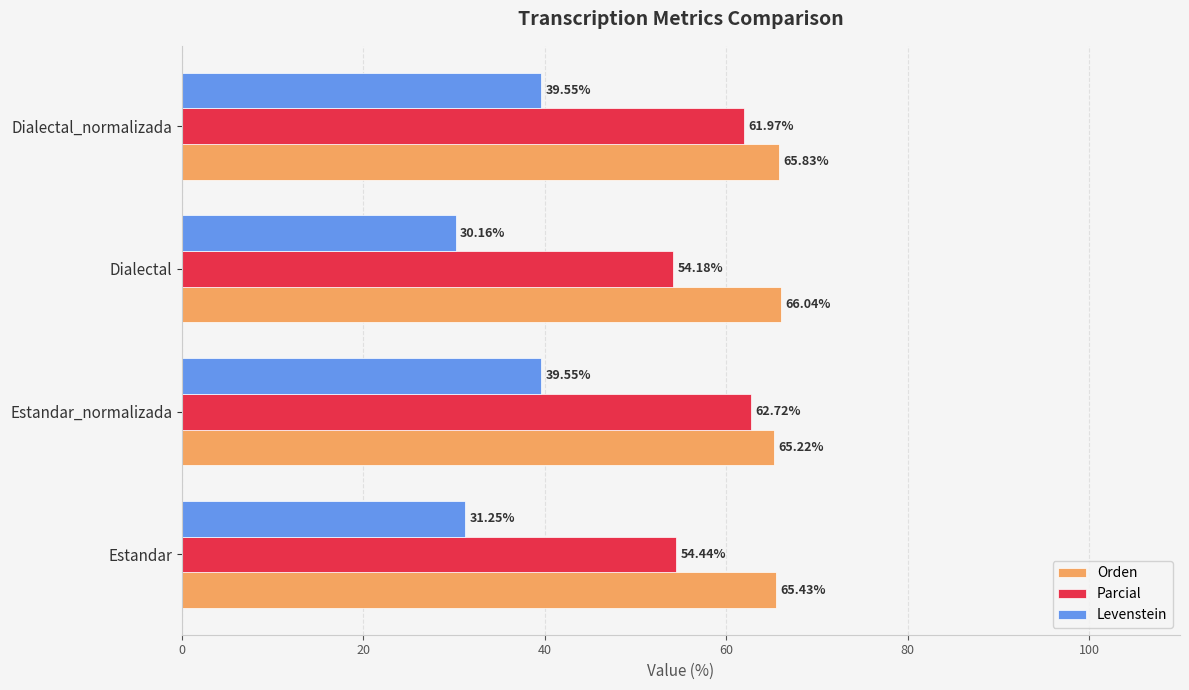

Which category has the highest value across all series?

Dialectal